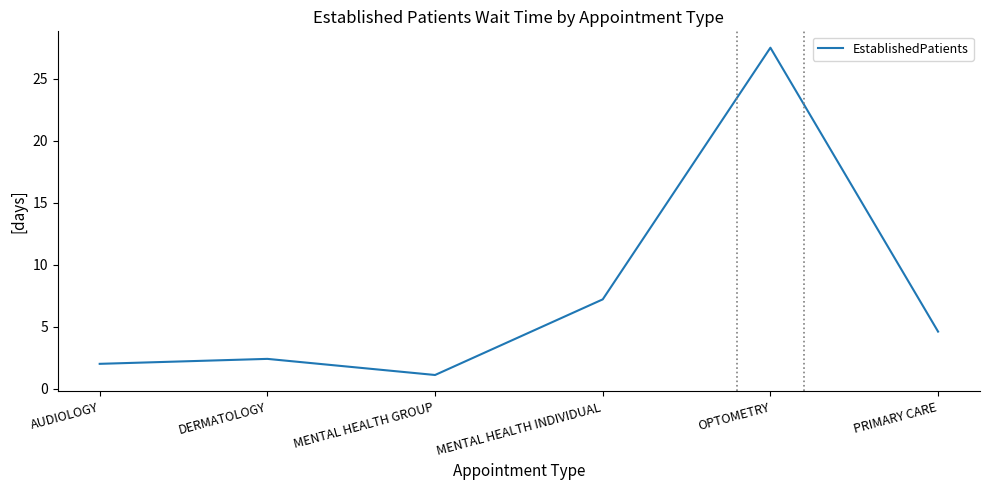

True or false: the data shows 1.0 at PRIMARY CARE.

False